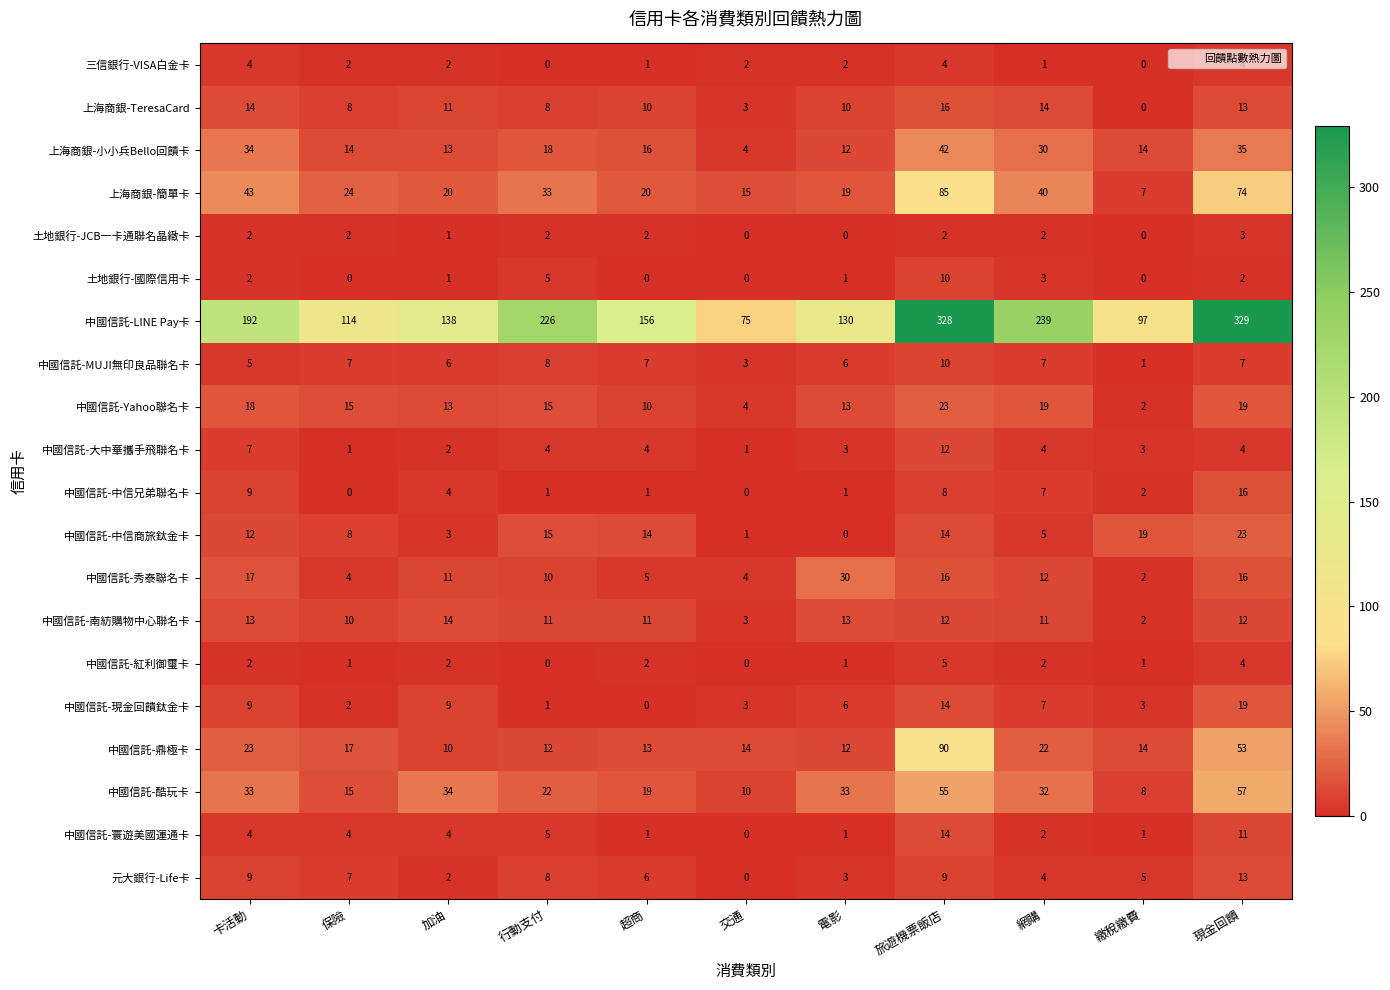

What is the sum of the 中國信託-南紡購物中心聯名卡 values at 旅遊機票飯店 and 交通?

15